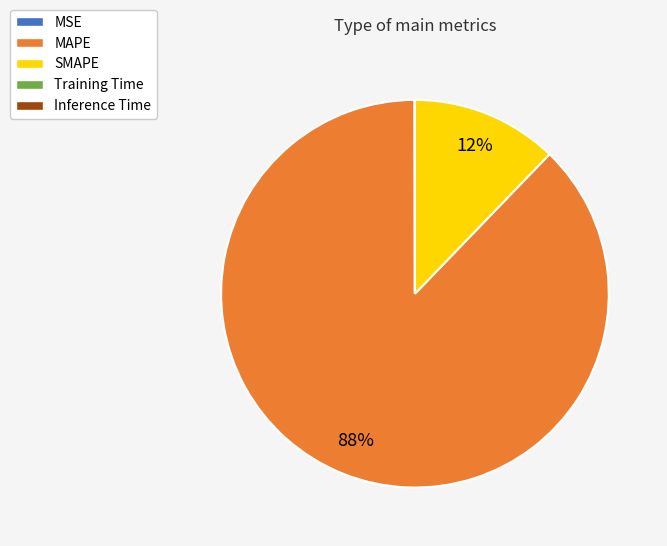

Between SMAPE and MAPE, which is larger?

MAPE